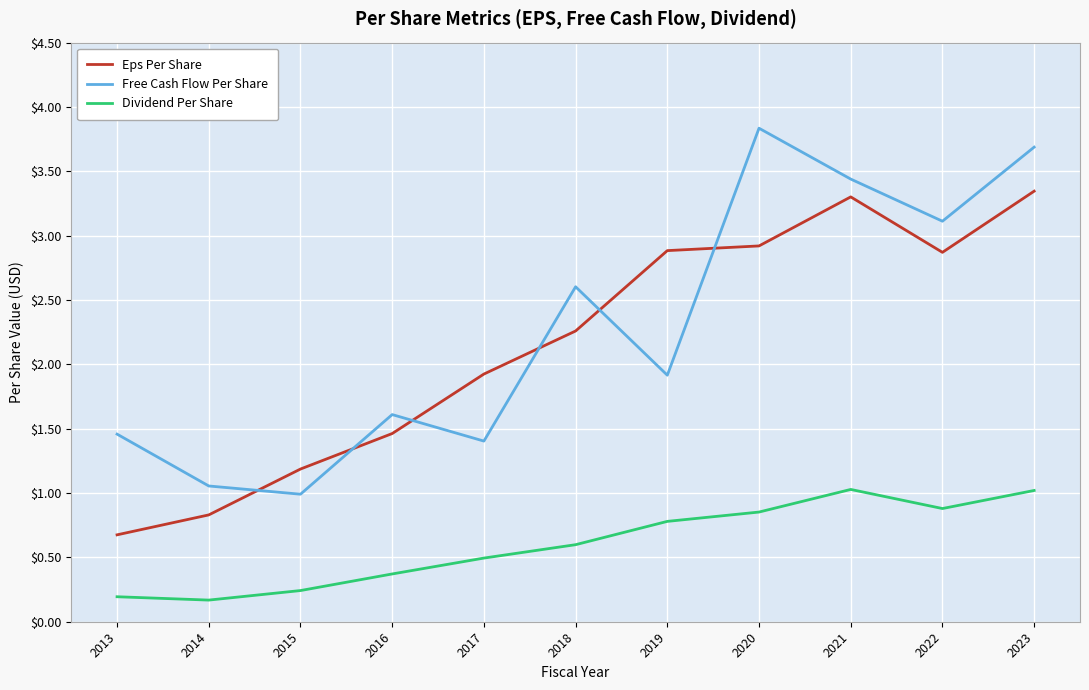

True or false: Dividend Per Share and Eps Per Share intersect in this chart.

False